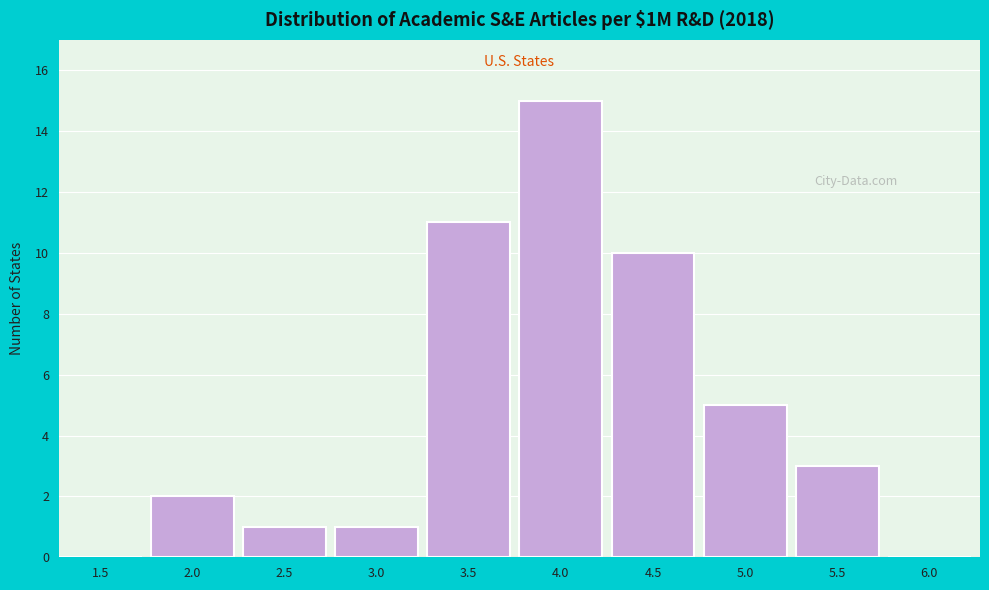

Reading left to right, transcribe all the data shown in this chart.

1.5=0	2.0=2	2.5=1	3.0=1	3.5=11	4.0=15	4.5=10	5.0=5	5.5=3	6.0=0